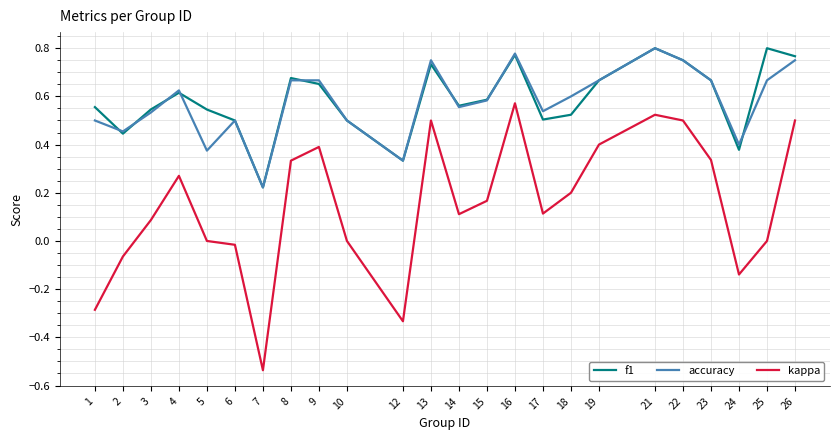

Is the value of kappa at 8 greater than the value of accuracy at 2?

No